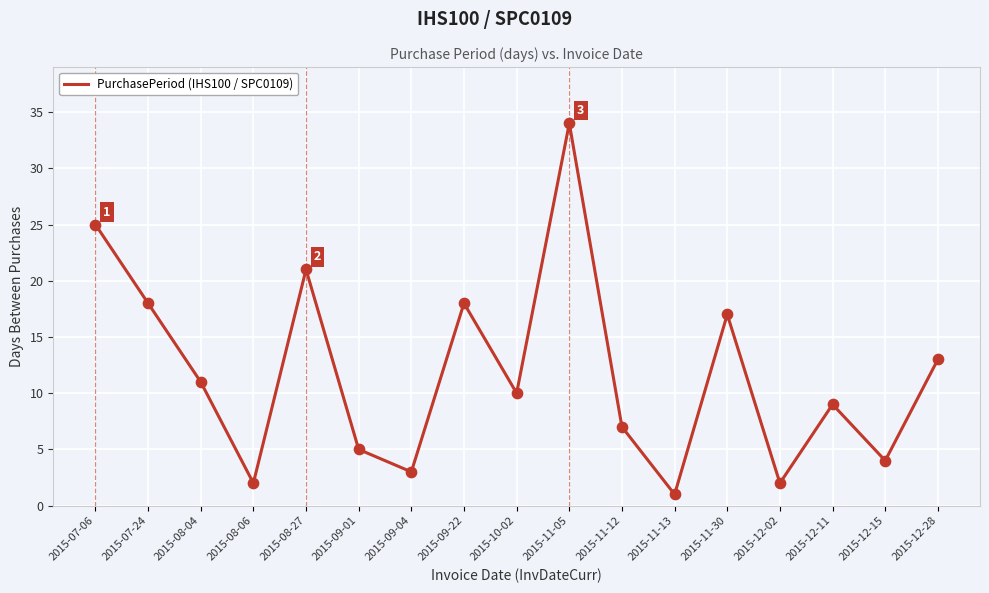

Which has a higher value, 2015-08-27 or 2015-11-05?

2015-11-05